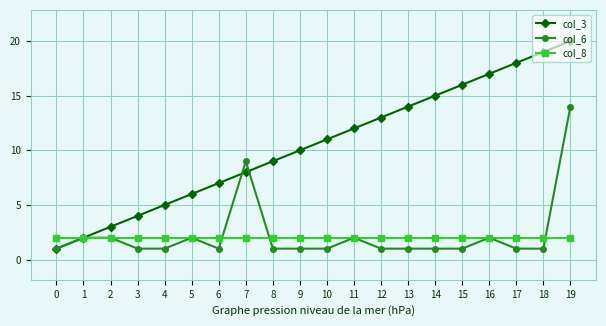

What are all the series names shown in the legend?

col_3, col_6, col_8